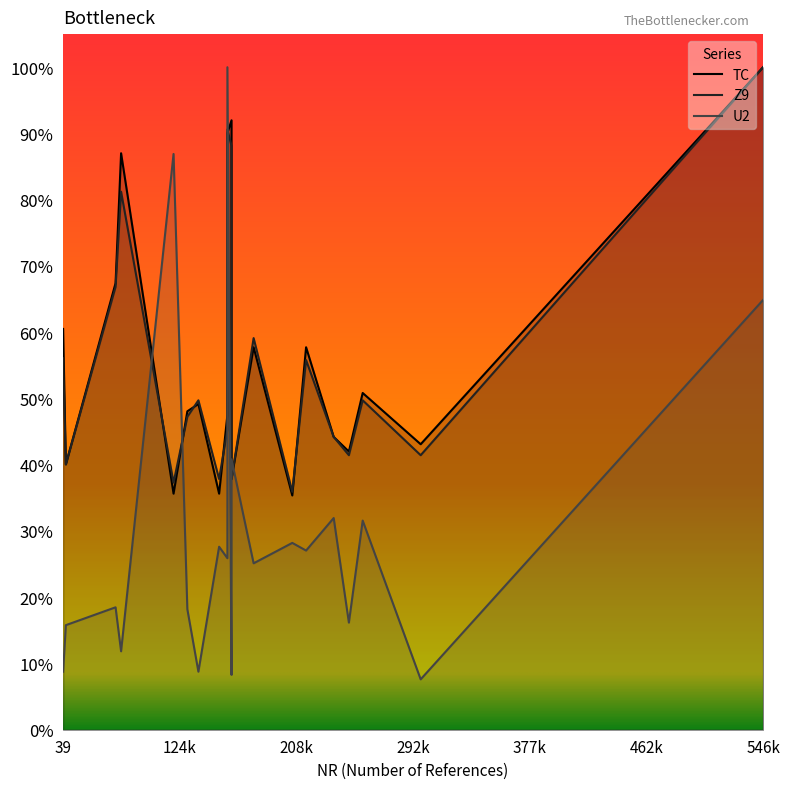

At how many categories does at least one series exceed 0?

20